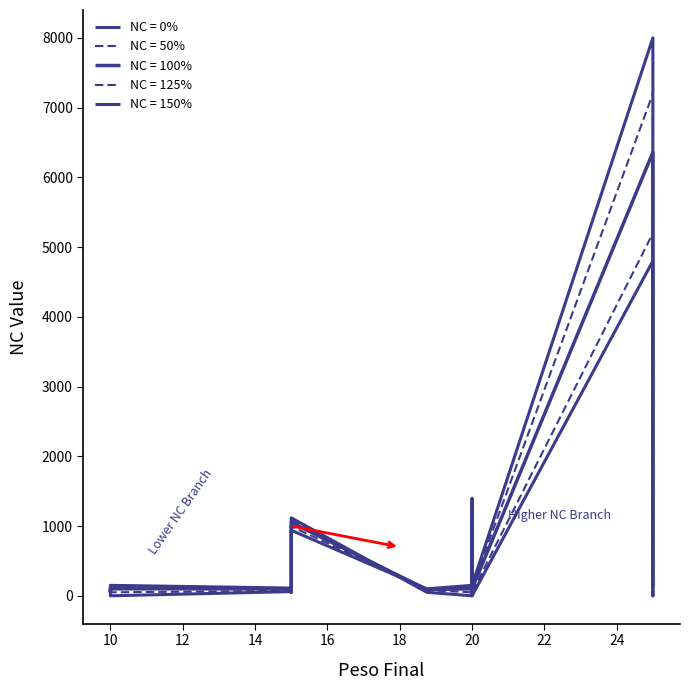

What is the difference between the highest and lowest values at 18.75?

50.0